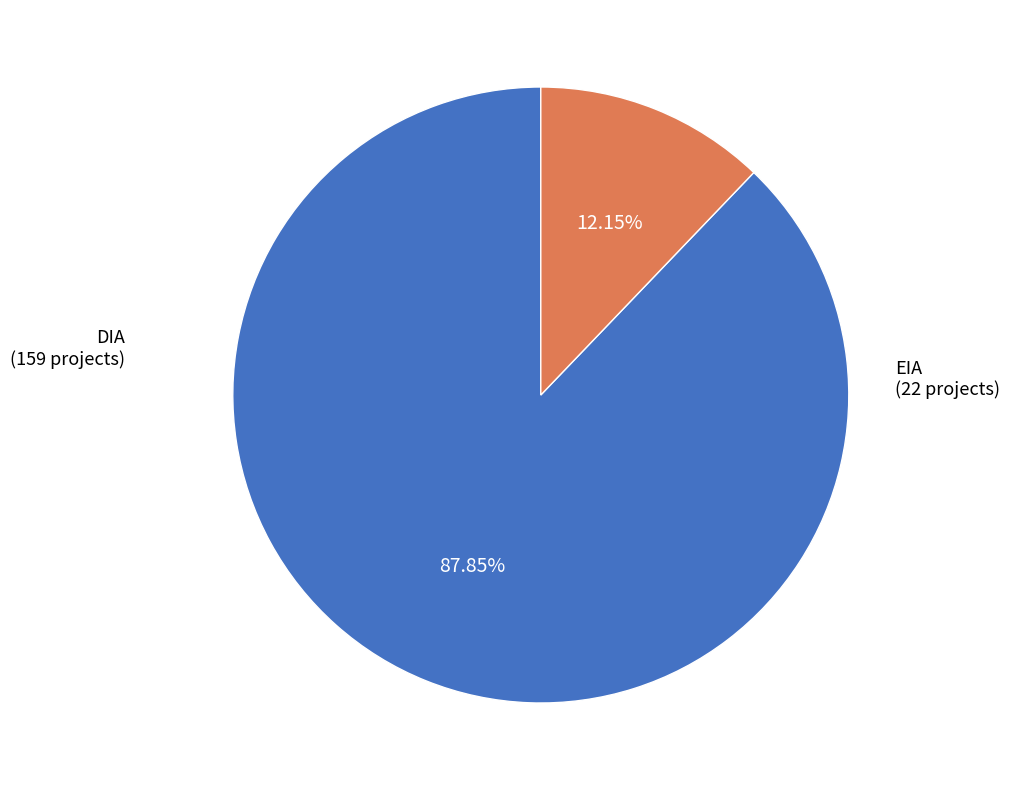

Is there a majority slice in this chart?

Yes